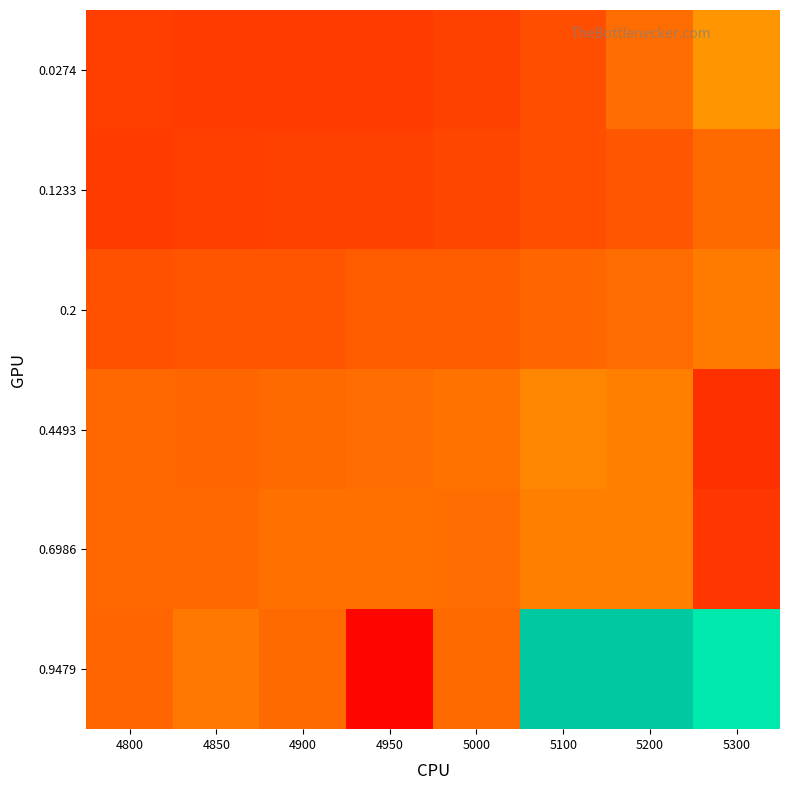

Which series has the largest range (max minus min)?

0.9479